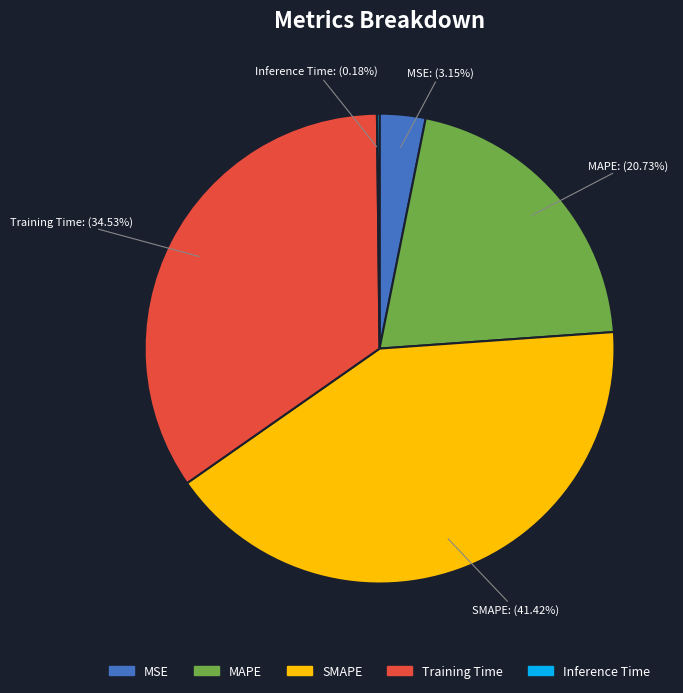

To the nearest percent, what percentage of the pie is SMAPE?

41%